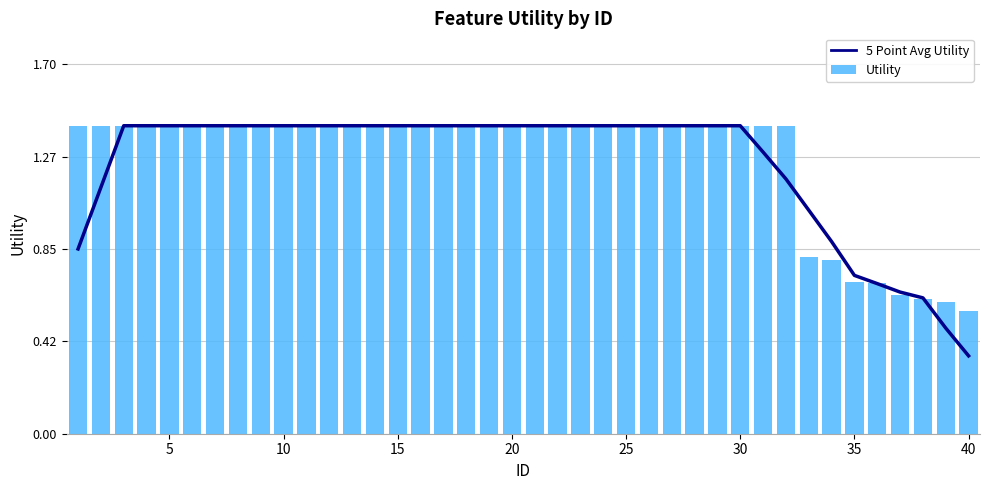

What is the maximum value shown in the chart?

1.4